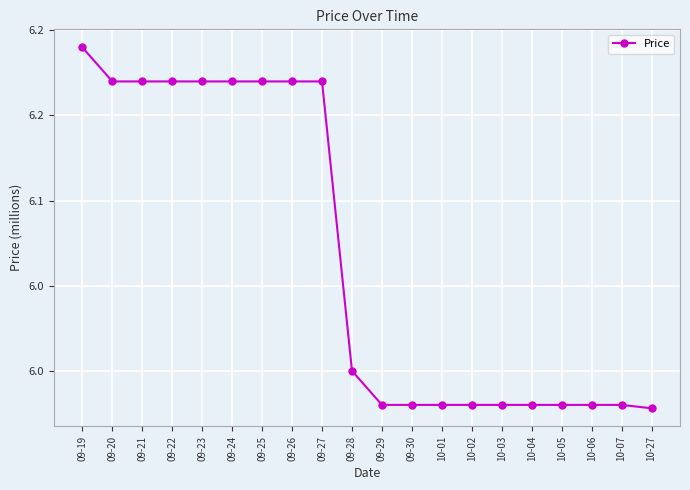

Where is the data nearest to the value 6?

09-28